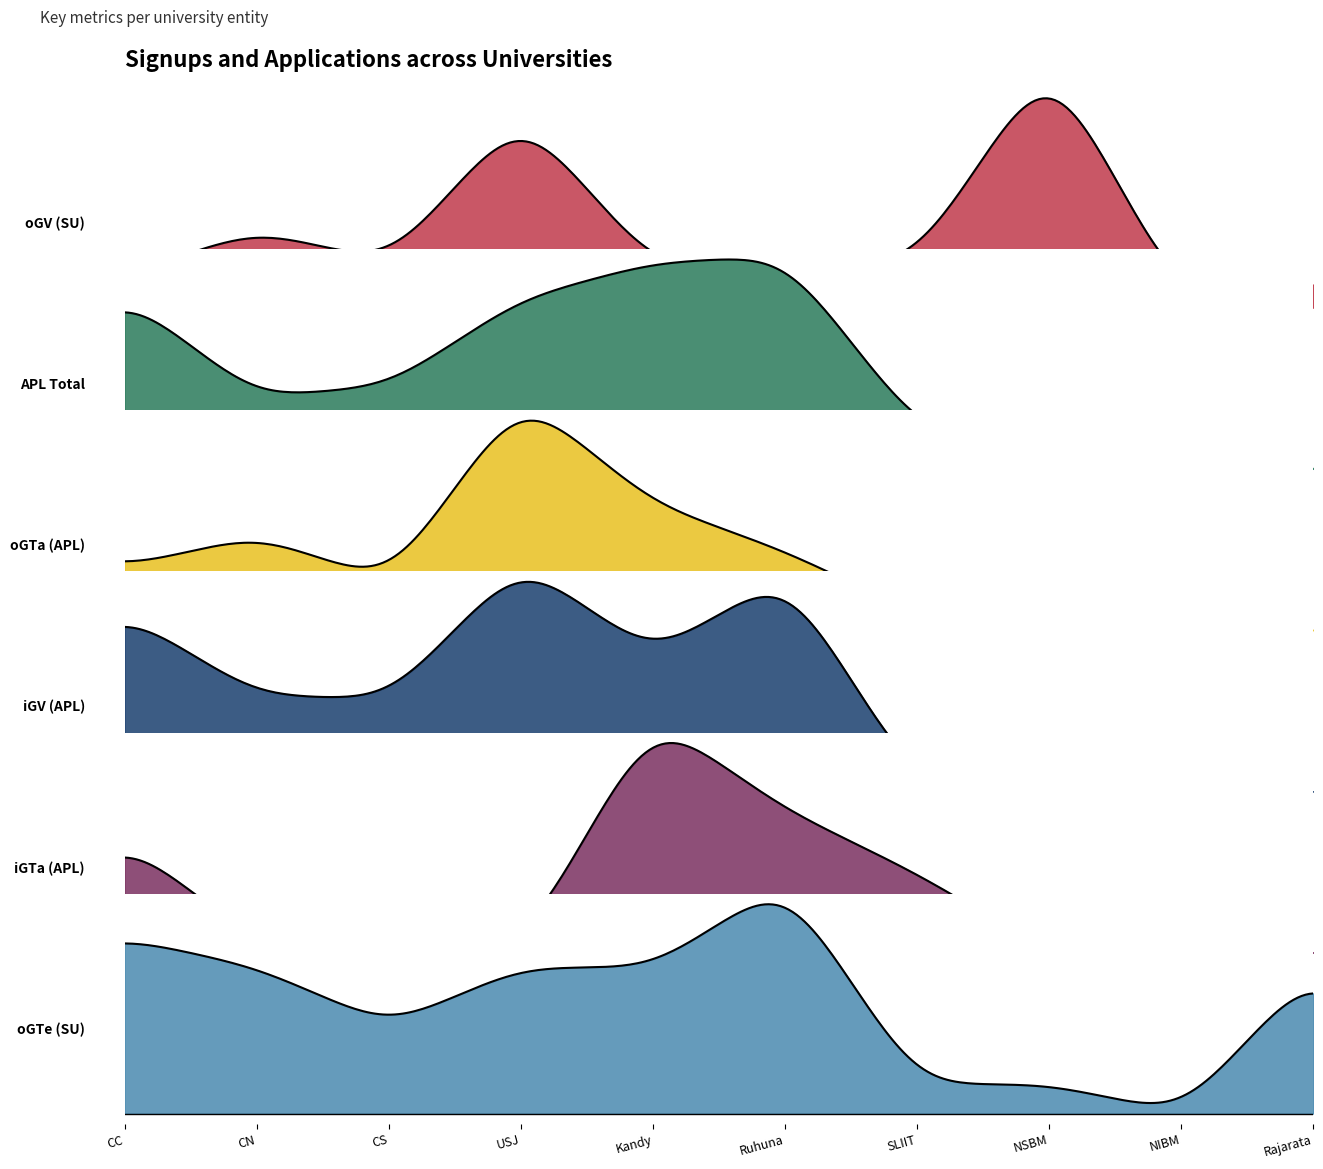

Which label corresponds to the largest value in the chart?

Ruhuna